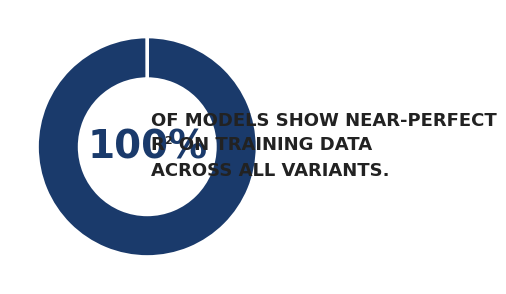

To the nearest percent, what is the difference between the largest and smallest slice percentages?

100%